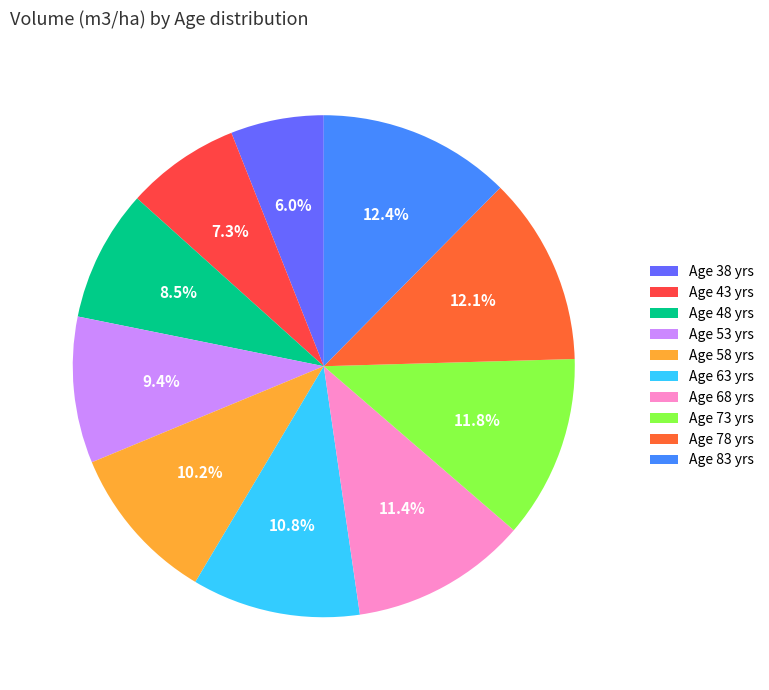

Rank the categories by value from highest to lowest.

83, 78, 73, 68, 63, 58, 53, 48, 43, 38